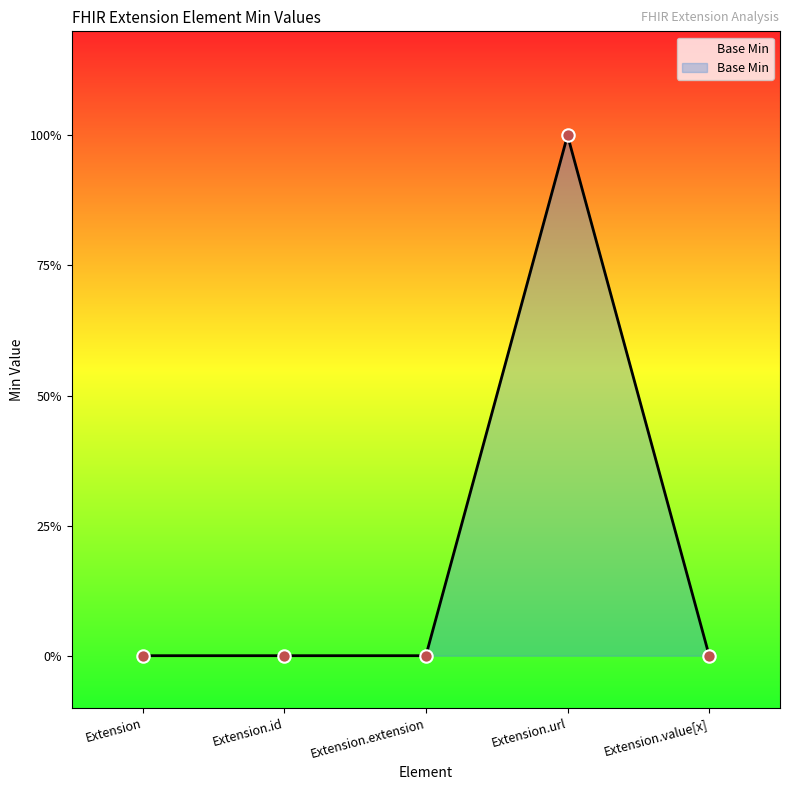

Between Extension.id and Extension.value[x], which is larger?

Extension.id